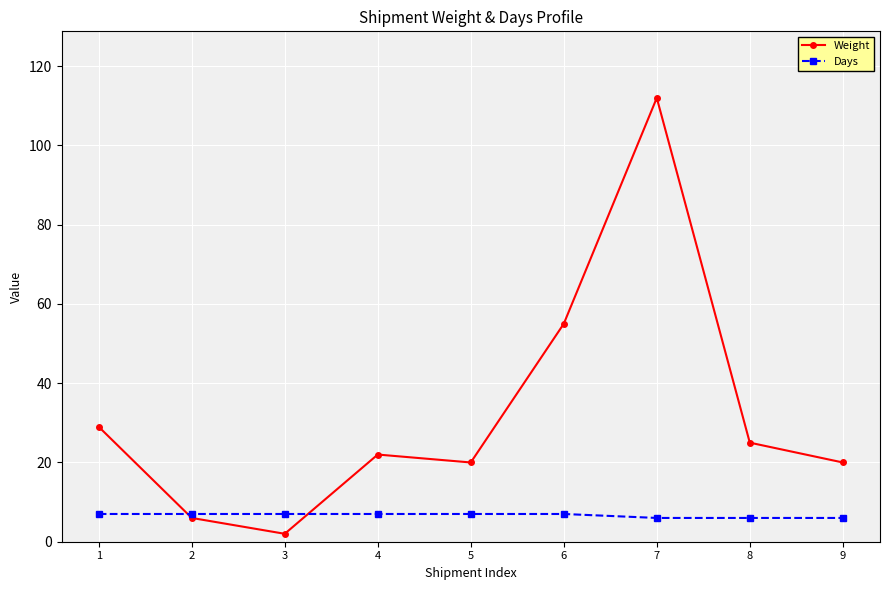

Does the chart have visible grid lines?

Yes